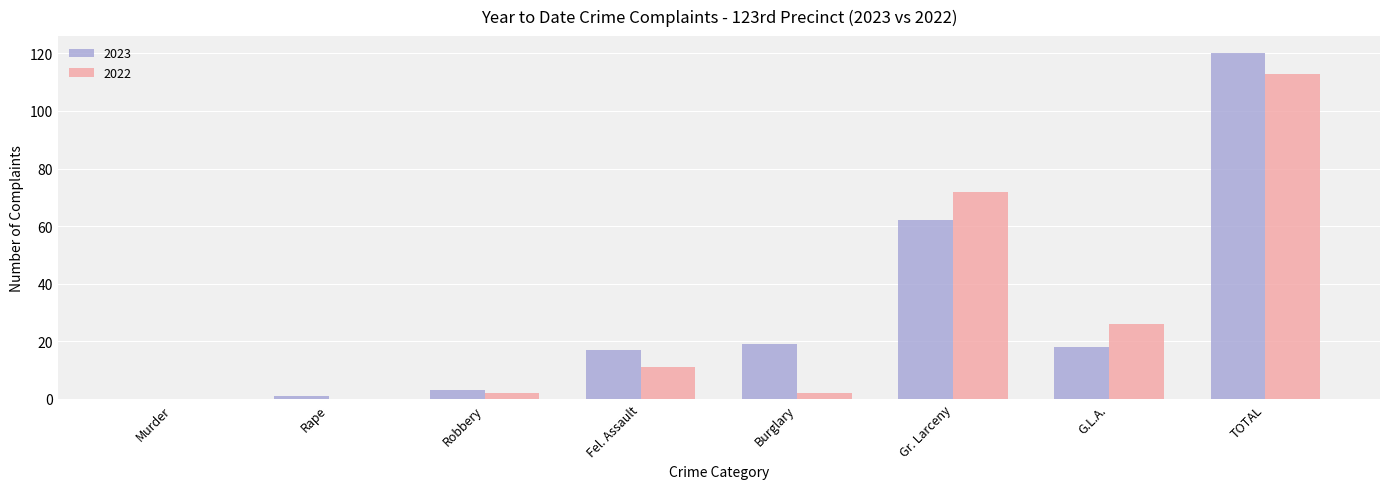

Reading right to left, what are all the values shown in this chart?

2023: 120	18	62	19	17	3	1	0
2022: 113	26	72	2	11	2	0	0